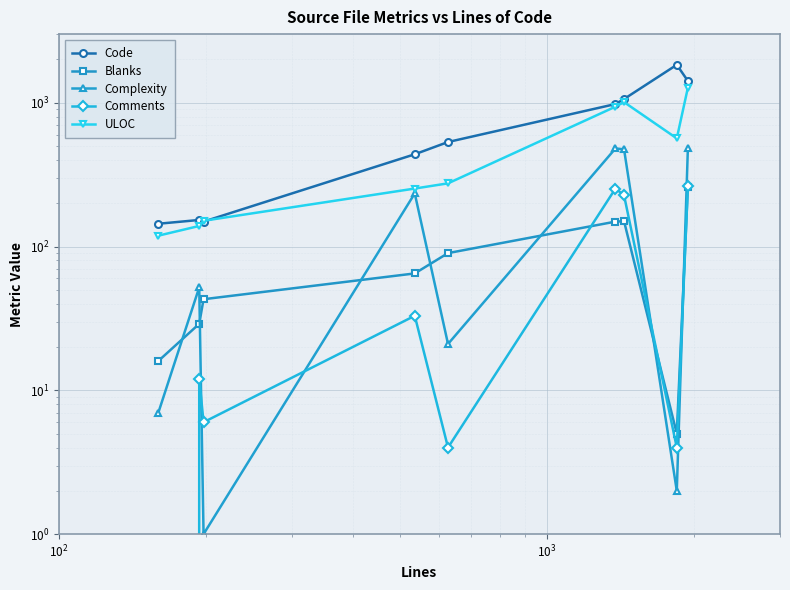

How many interior local valleys does the Complexity series have?

3